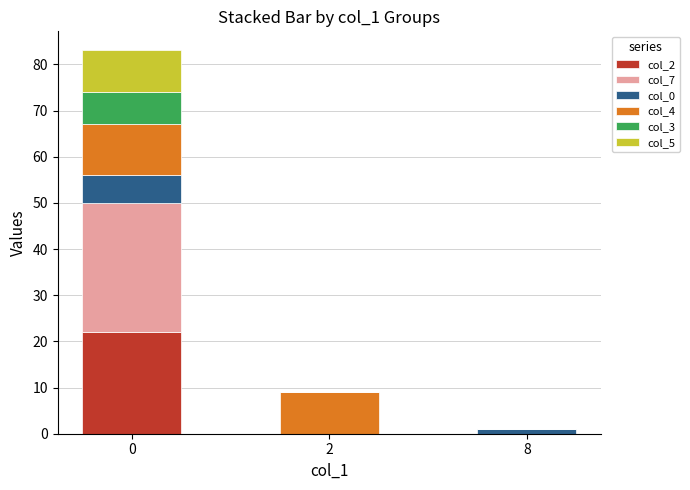

True or false: col_2 has a value of 14 at 8.

False